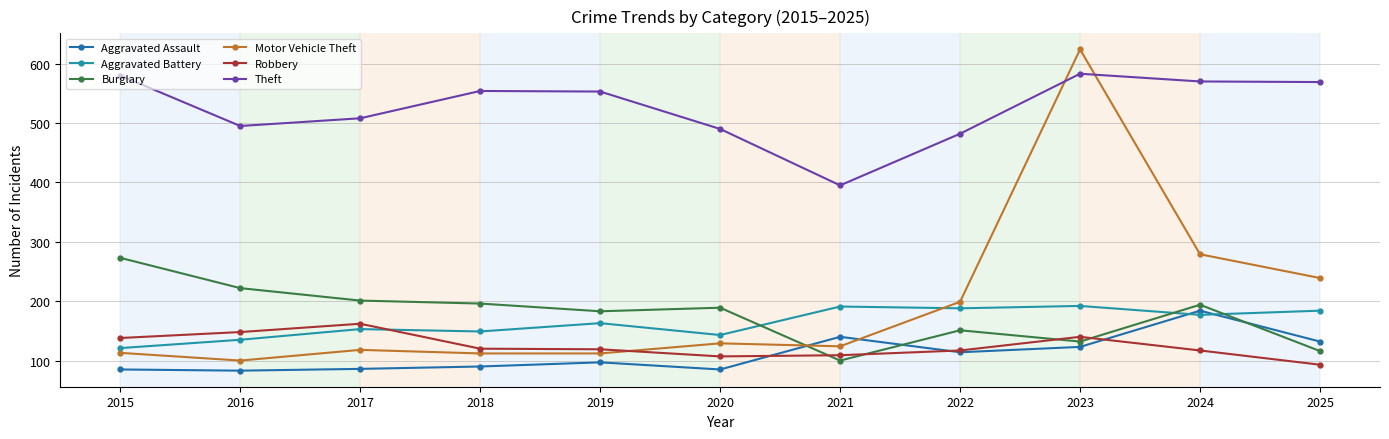

Which series ends up on top after the final intersection of Burglary and Robbery?

Burglary